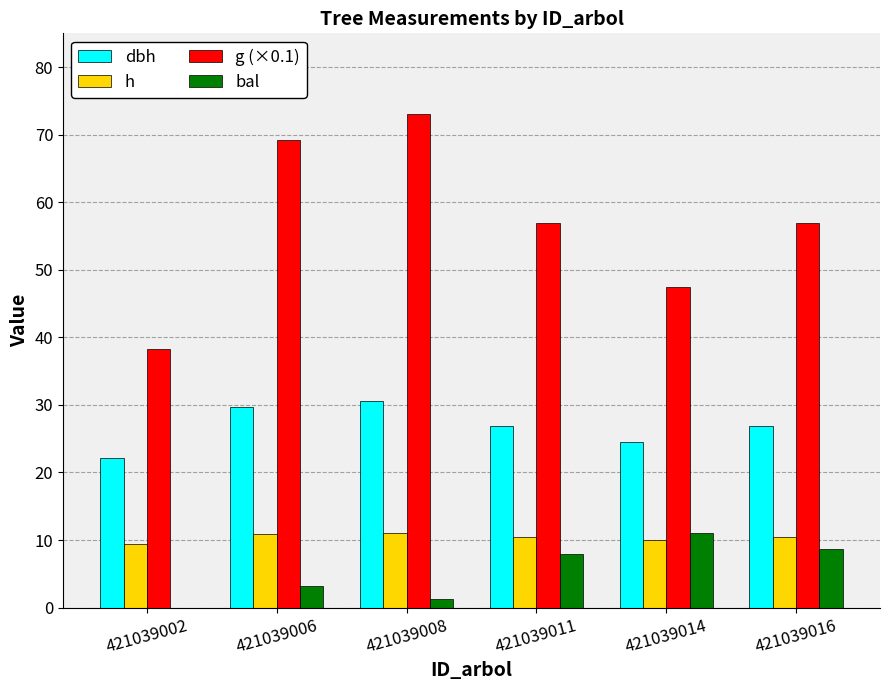

What is the highest value of the h series?

11.0